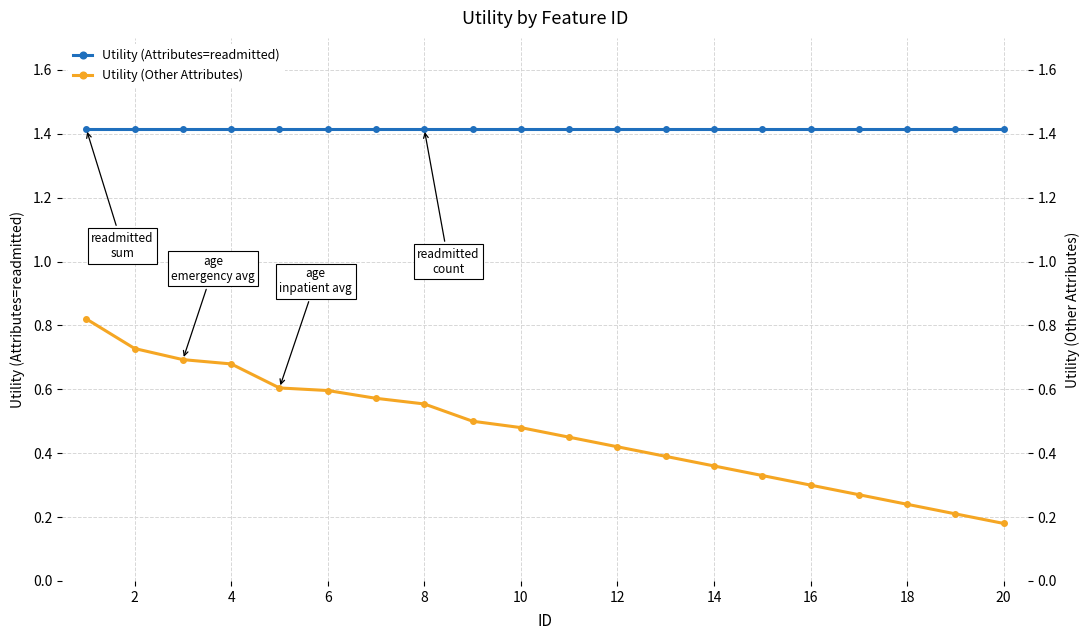

The Utility (Attributes=readmitted) series shows 2.4 at 16. True or false?

False